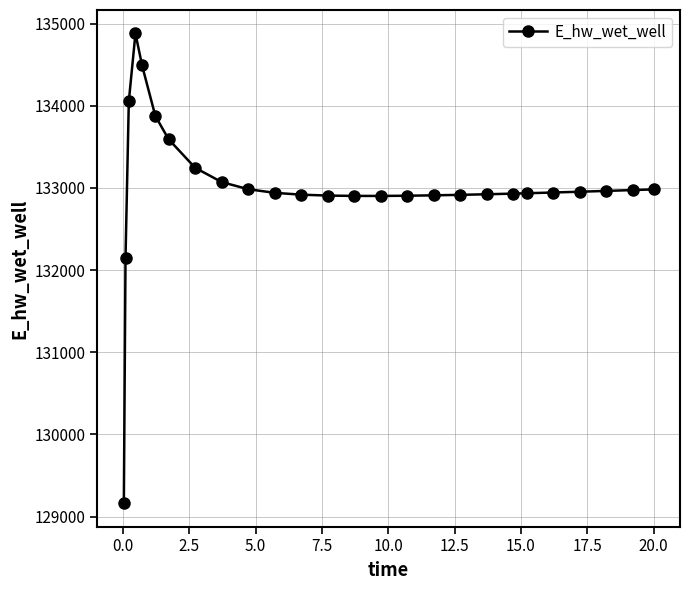

What is the minimum value shown in the chart?

129163.9